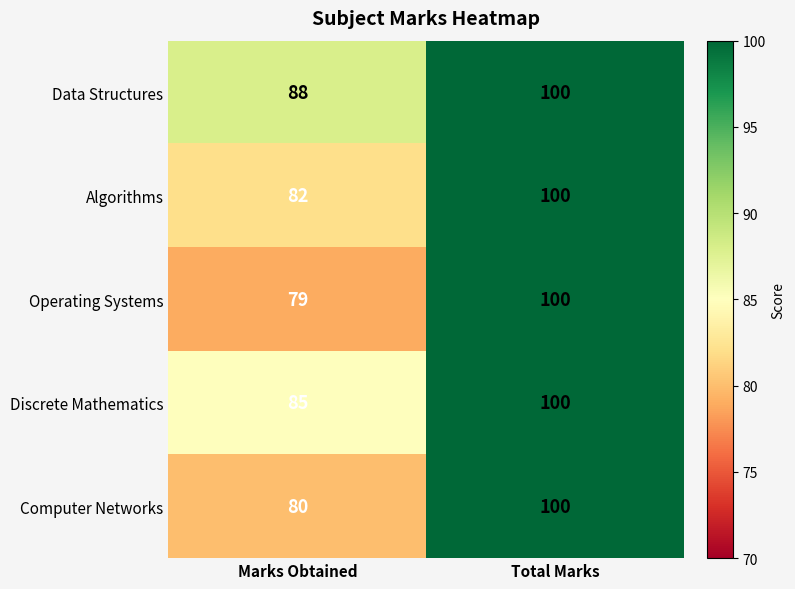

The Algorithms series shows 100 at Total Marks. True or false?

True